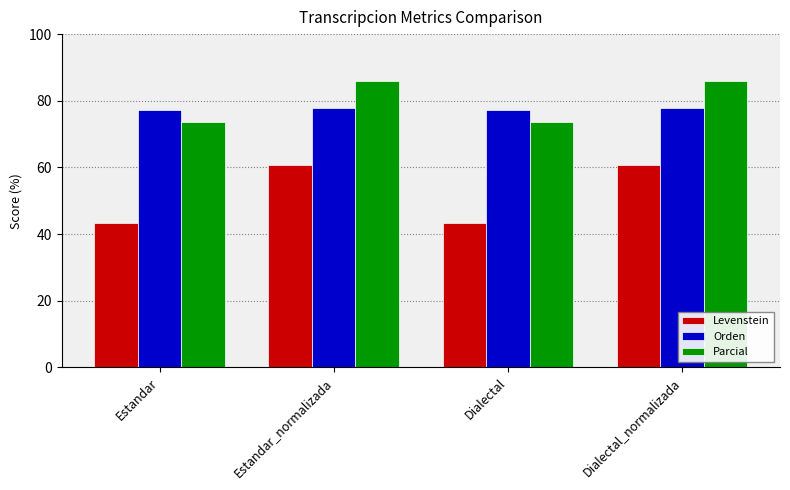

What is the sum of the Parcial values at Estandar_normalizada and Dialectal?

159.6